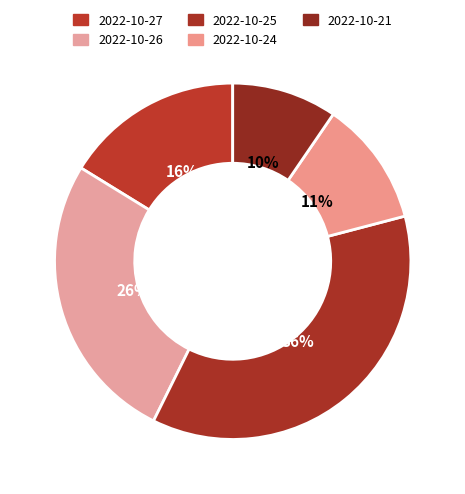

Is there any slice that represents more than half of the pie?

No